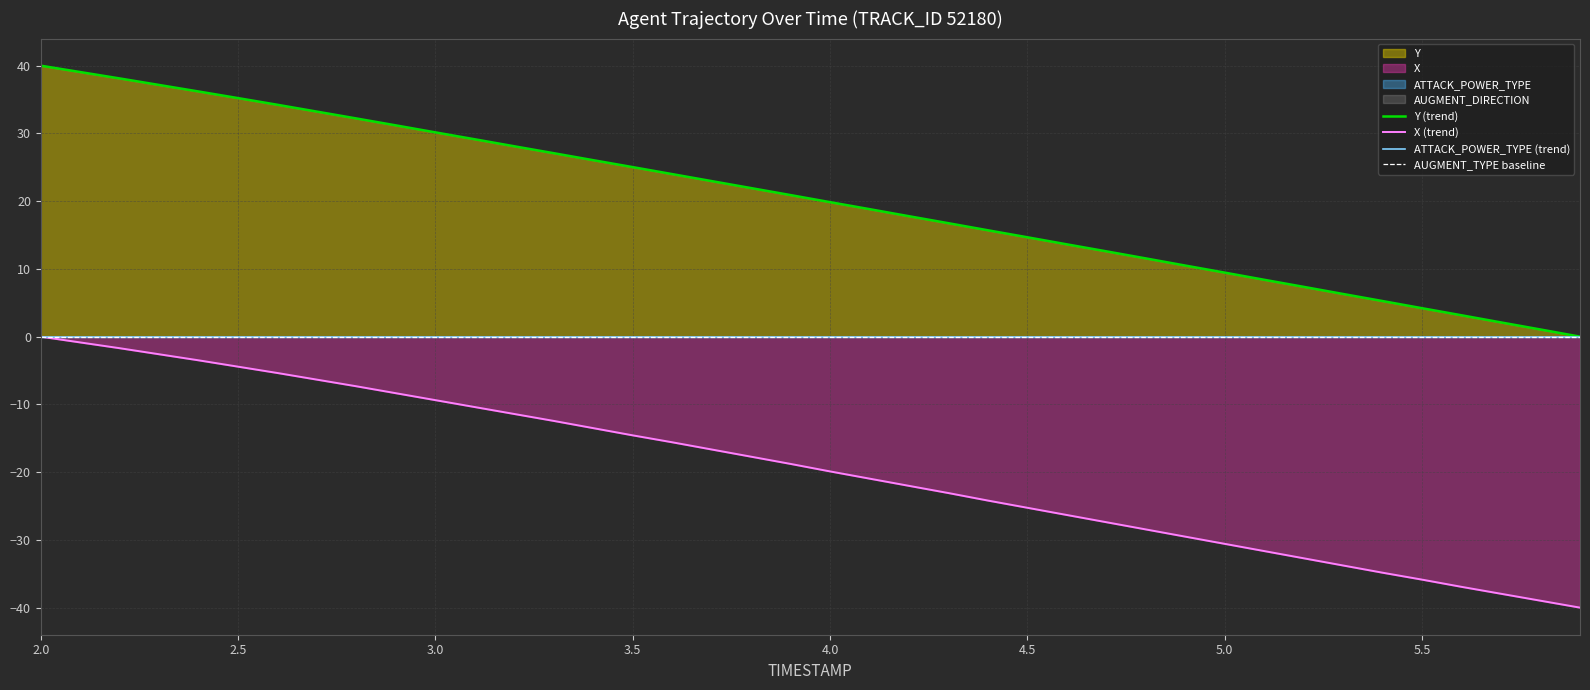

At how many categories does at least one series exceed -1?

40